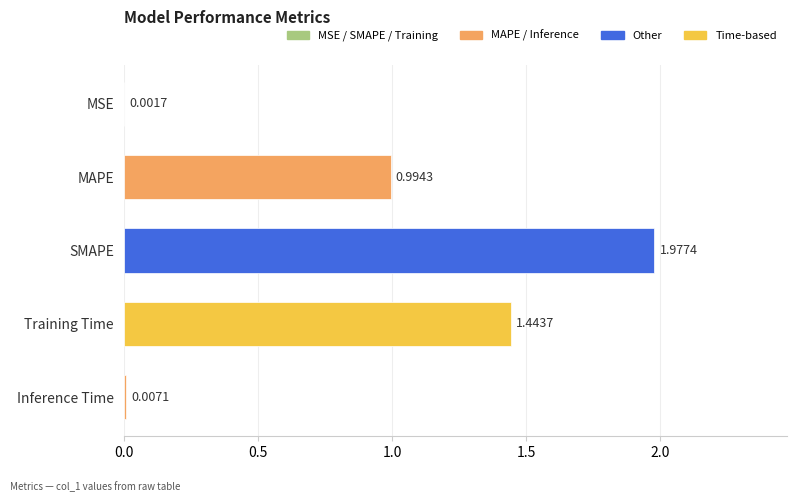

What is the sum of all values?

4.4